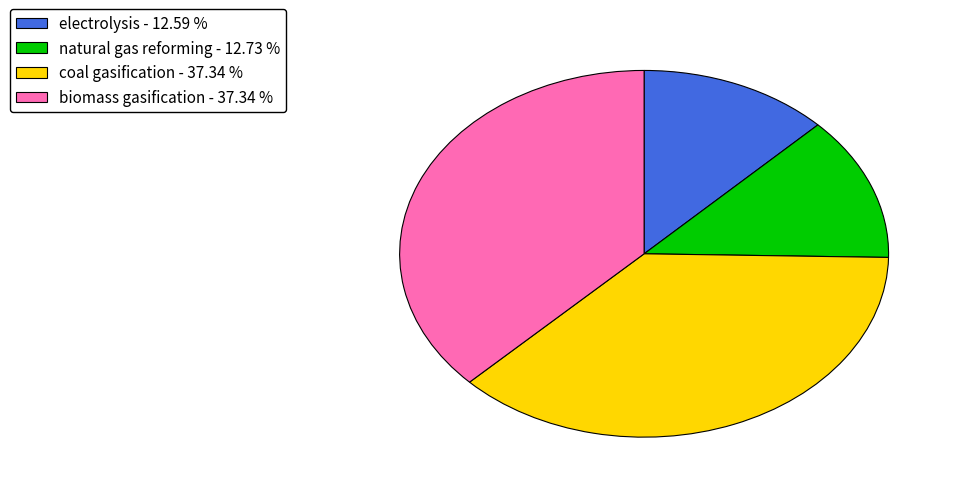

Do natural gas reforming and electrolysis together represent more than half of the pie?

No